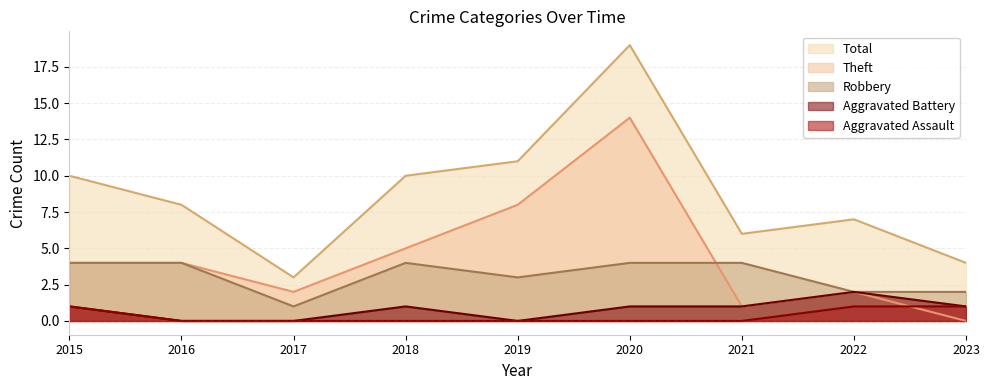

In Total, how many points are higher than both neighbors (excluding endpoints)?

2